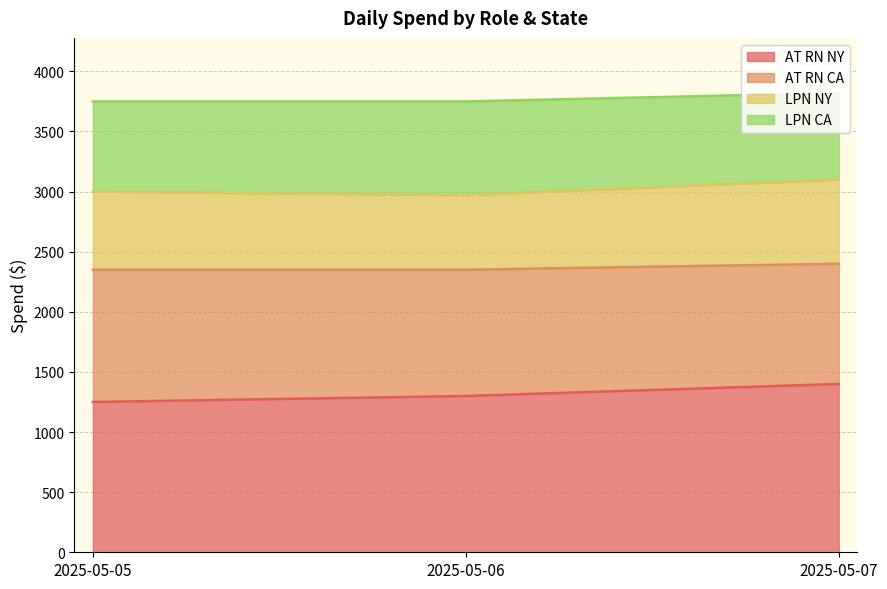

At which label does LPN NY first exceed 3000?

2025-05-07